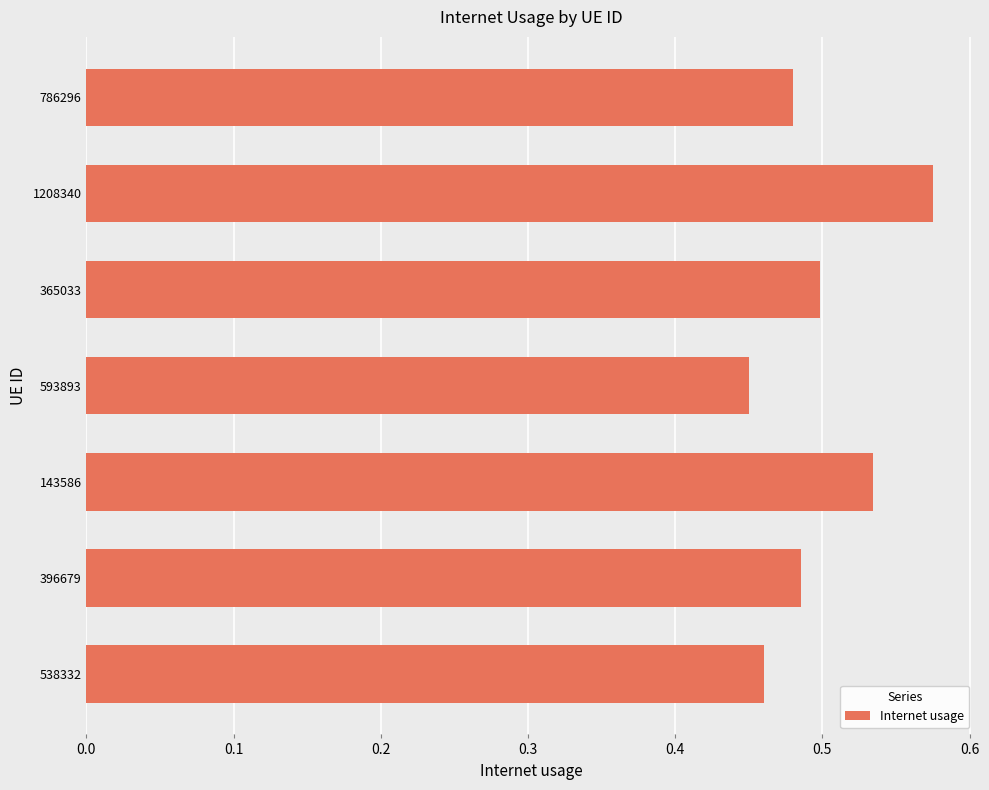

Are the bars grouped side by side (vs. stacked)?

No